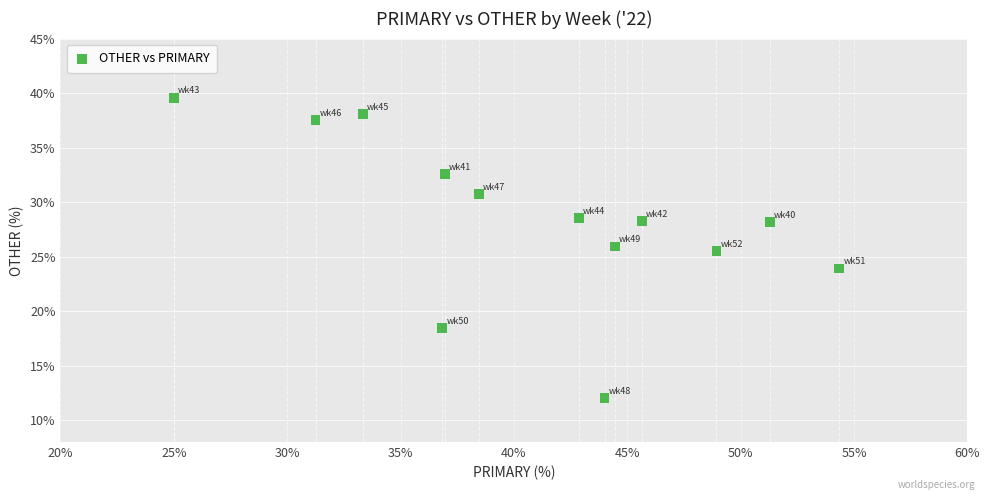

What Y value in the scatter plot is closest to 25?

25.5